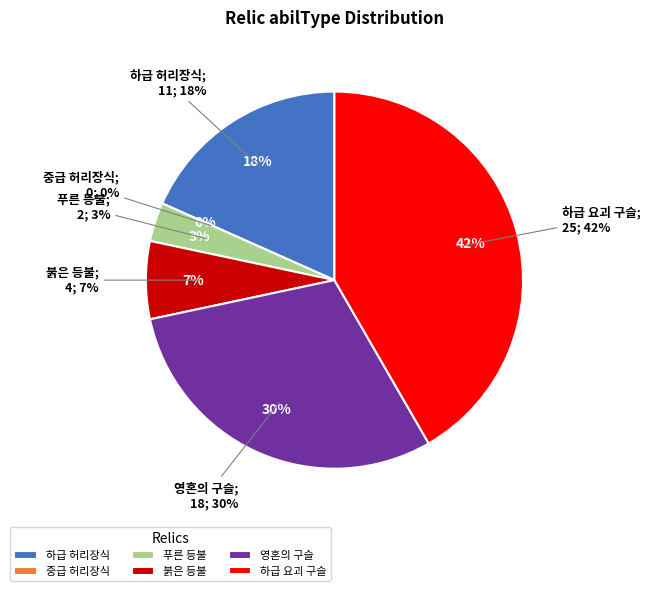

Combined, do relic4 and relic0 account for over 50%?

No